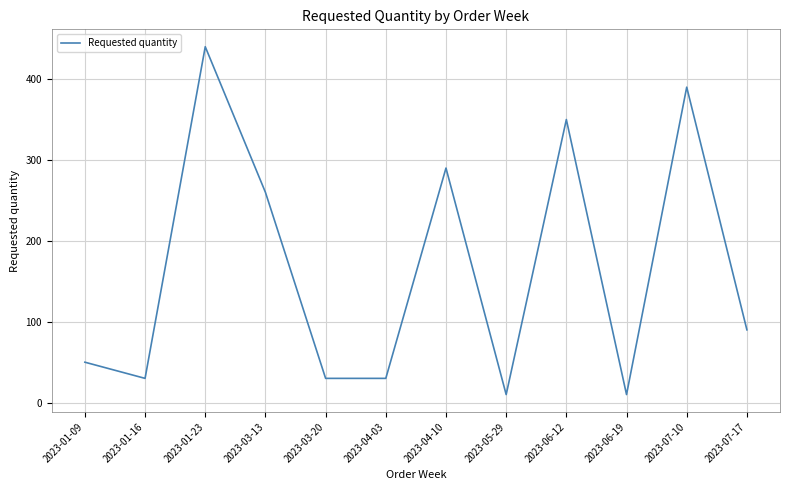

At which category does the chart reach its peak across all series?

2023-01-23